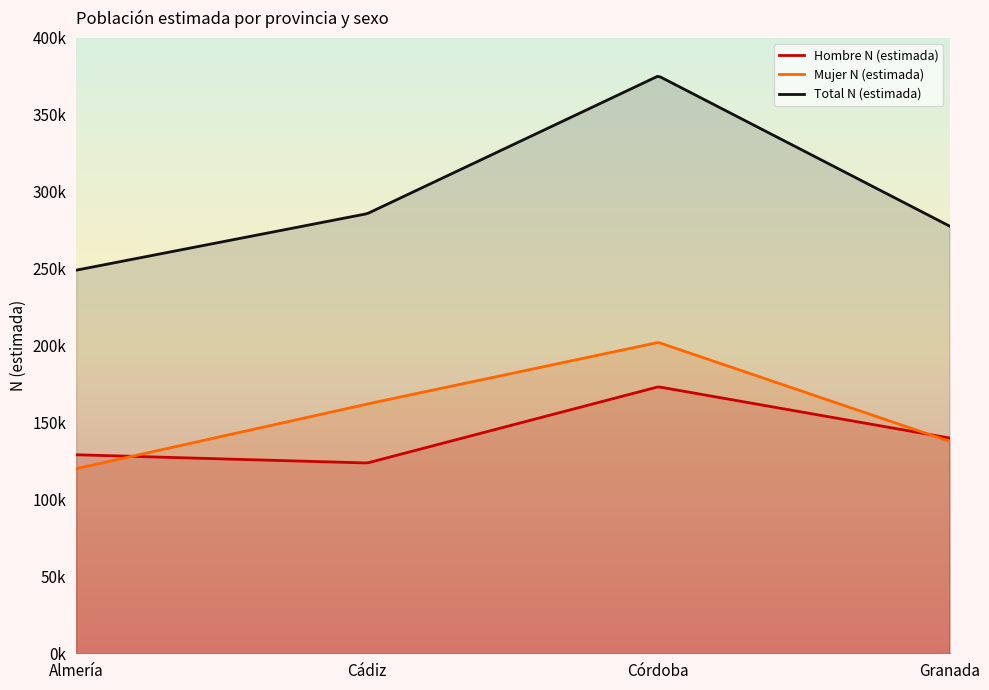

How many lines are shown in the chart?

3